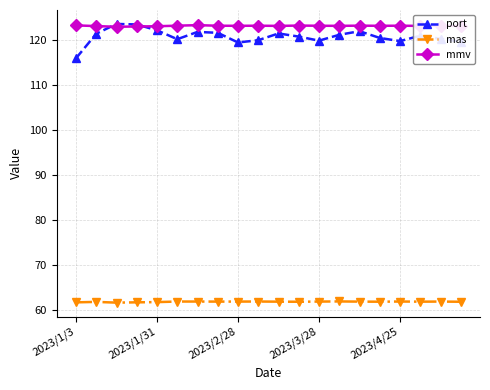

What is the value of the mas point at the 18th from the left?

61.9